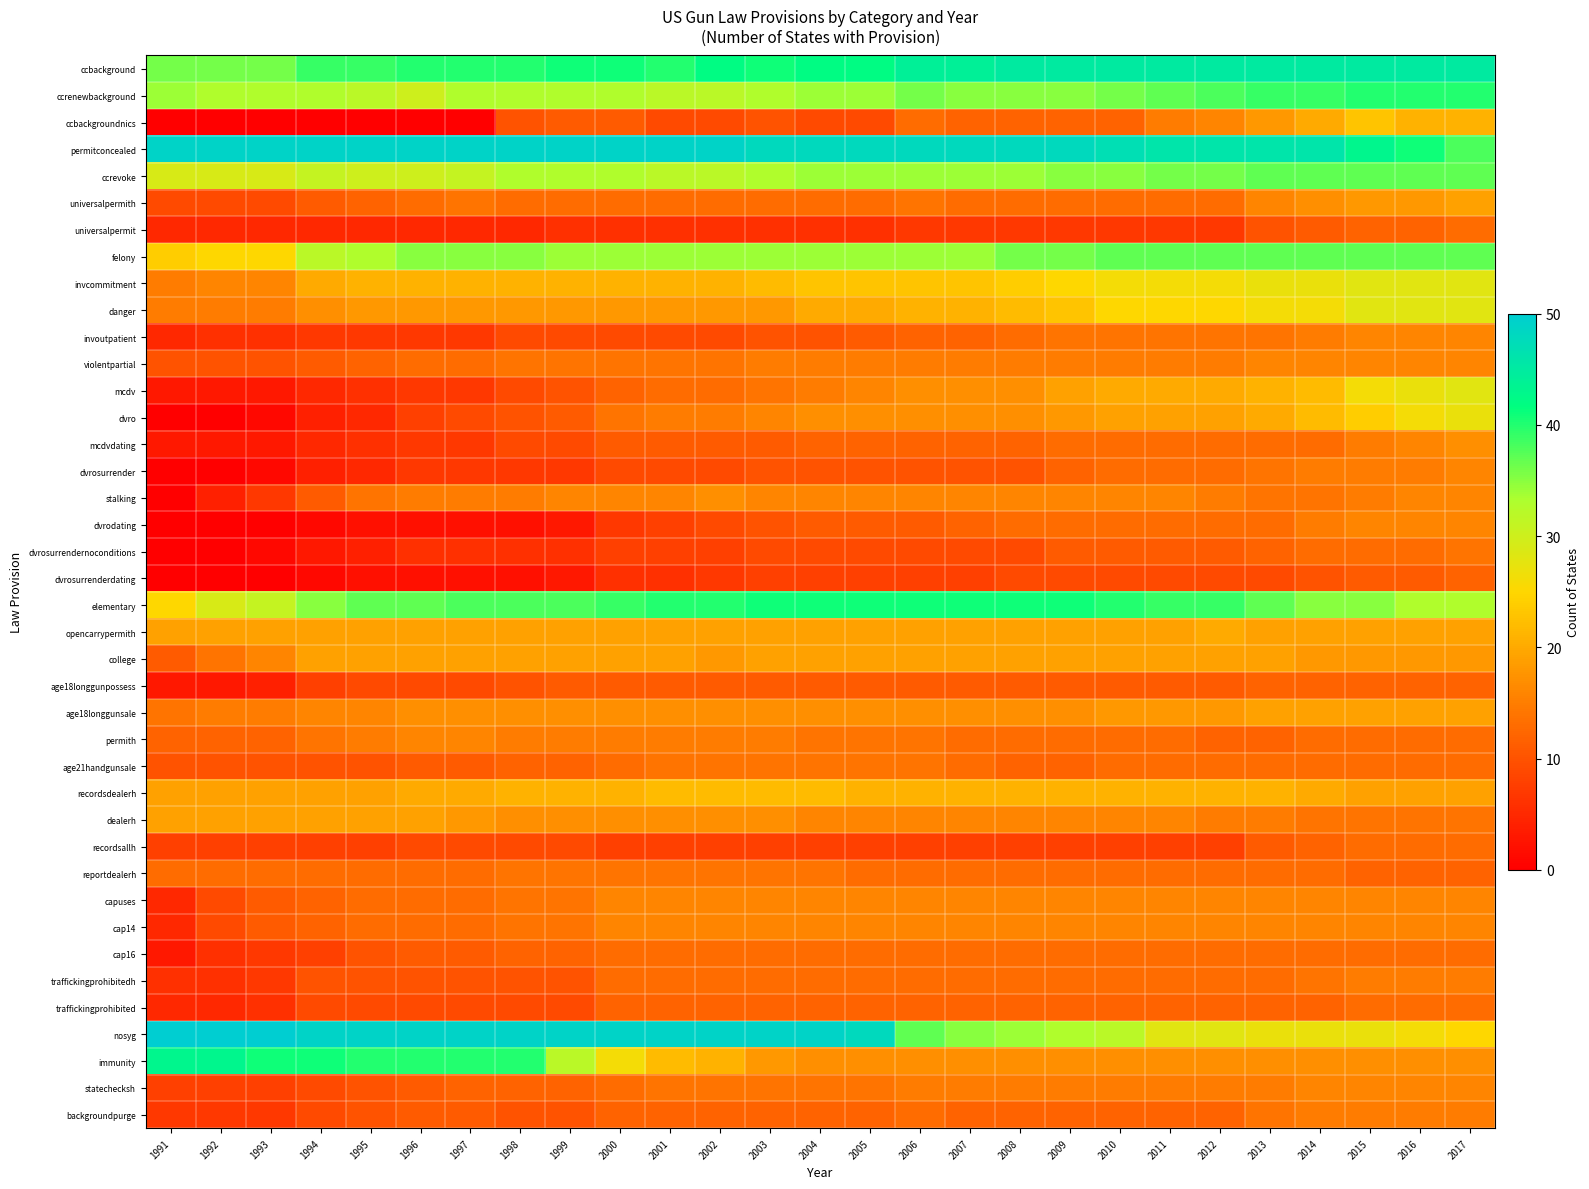

Reading right to left, what are all the values shown in this chart?

ccbackground: 2017=45	2016=45	2015=45	2014=45	2013=45	2012=45	2011=45	2010=45	2009=45	2008=45	2007=44	2006=44	2005=42	2004=42	2003=41	2002=42	2001=40	2000=41	1999=41	1998=40	1997=40	1996=40	1995=39	1994=39	1993=36	1992=36	1991=36
ccrenewbackground: 2017=40	2016=40	2015=40	2014=39	2013=39	2012=38	2011=37	2010=36	2009=35	2008=35	2007=35	2006=36	2005=34	2004=34	2003=33	2002=32	2001=32	2000=33	1999=33	1998=33	1997=33	1996=30	1995=32	1994=33	1993=33	1992=33	1991=34
ccbackgroundnics: 2017=21	2016=21	2015=23	2014=20	2013=18	2012=16	2011=15	2010=12	2009=12	2008=12	2007=12	2006=13	2005=9	2004=9	2003=10	2002=9	2001=9	2000=11	1999=11	1998=10	1997=0	1996=0	1995=0	1994=0	1993=0	1992=0	1991=0
permitconcealed: 2017=38	2016=41	2015=43	2014=46	2013=46	2012=46	2011=46	2010=47	2009=48	2008=48	2007=48	2006=48	2005=48	2004=48	2003=48	2002=49	2001=49	2000=49	1999=49	1998=49	1997=49	1996=49	1995=49	1994=49	1993=49	1992=49	1991=49
ccrevoke: 2017=37	2016=37	2015=37	2014=37	2013=37	2012=36	2011=36	2010=35	2009=35	2008=34	2007=34	2006=34	2005=34	2004=34	2003=33	2002=32	2001=32	2000=33	1999=33	1998=33	1997=31	1996=30	1995=30	1994=31	1993=29	1992=29	1991=29
universalpermith: 2017=19	2016=18	2015=18	2014=17	2013=16	2012=13	2011=13	2010=13	2009=13	2008=13	2007=13	2006=14	2005=13	2004=13	2003=13	2002=13	2001=13	2000=13	1999=13	1998=13	1997=14	1996=13	1995=12	1994=11	1993=9	1992=9	1991=9
universalpermit: 2017=13	2016=12	2015=12	2014=11	2013=10	2012=7	2011=7	2010=7	2009=7	2008=7	2007=7	2006=7	2005=6	2004=6	2003=6	2002=6	2001=6	2000=6	1999=6	1998=5	1997=5	1996=5	1995=5	1994=5	1993=5	1992=5	1991=5
felony: 2017=37	2016=37	2015=37	2014=37	2013=37	2012=37	2011=37	2010=37	2009=36	2008=36	2007=34	2006=34	2005=34	2004=34	2003=34	2002=34	2001=34	2000=34	1999=34	1998=35	1997=35	1996=35	1995=33	1994=32	1993=25	1992=25	1991=24
invcommitment: 2017=28	2016=28	2015=28	2014=27	2013=27	2012=26	2011=26	2010=26	2009=25	2008=24	2007=23	2006=23	2005=23	2004=23	2003=22	2002=21	2001=21	2000=21	1999=21	1998=21	1997=21	1996=21	1995=21	1994=20	1993=16	1992=16	1991=15
danger: 2017=28	2016=28	2015=28	2014=26	2013=26	2012=25	2011=25	2010=25	2009=23	2008=22	2007=21	2006=21	2005=20	2004=20	2003=18	2002=18	2001=18	2000=18	1999=18	1998=18	1997=18	1996=18	1995=18	1994=17	1993=15	1992=15	1991=15
invoutpatient: 2017=16	2016=16	2015=16	2014=15	2013=14	2012=14	2011=14	2010=14	2009=14	2008=13	2007=12	2006=12	2005=11	2004=10	2003=10	2002=9	2001=9	2000=9	1999=9	1998=9	1997=7	1996=7	1995=7	1994=7	1993=6	1992=6	1991=5
violentpartial: 2017=16	2016=16	2015=16	2014=16	2013=16	2012=15	2011=15	2010=15	2009=15	2008=15	2007=15	2006=15	2005=15	2004=15	2003=15	2002=14	2001=14	2000=14	1999=14	1998=14	1997=13	1996=13	1995=12	1994=11	1993=10	1992=10	1991=10
mcdv: 2017=28	2016=27	2015=26	2014=22	2013=21	2012=20	2011=20	2010=20	2009=19	2008=17	2007=17	2006=17	2005=16	2004=15	2003=14	2002=13	2001=13	2000=12	1999=10	1998=9	1997=7	1996=7	1995=6	1994=5	1993=3	1992=3	1991=3
dvro: 2017=27	2016=26	2015=24	2014=22	2013=20	2012=19	2011=19	2010=19	2009=18	2008=17	2007=17	2006=17	2005=17	2004=17	2003=16	2002=15	2001=15	2000=14	1999=11	1998=10	1997=9	1996=8	1995=5	1994=4	1993=1	1992=0	1991=0
mcdvdating: 2017=17	2016=16	2015=15	2014=13	2013=13	2012=13	2011=13	2010=13	2009=13	2008=12	2007=12	2006=12	2005=12	2004=12	2003=11	2002=11	2001=11	2000=11	1999=9	1998=9	1997=7	1996=7	1995=6	1994=5	1993=3	1992=3	1991=3
dvrosurrender: 2017=16	2016=15	2015=15	2014=15	2013=14	2012=13	2011=13	2010=13	2009=12	2008=10	2007=10	2006=10	2005=10	2004=10	2003=10	2002=9	2001=9	2000=9	1999=7	1998=7	1997=7	1996=7	1995=5	1994=4	1993=1	1992=0	1991=0
stalking: 2017=16	2016=16	2015=15	2014=14	2013=14	2012=15	2011=16	2010=16	2009=16	2008=16	2007=16	2006=16	2005=16	2004=16	2003=16	2002=17	2001=16	2000=16	1999=16	1998=15	1997=15	1996=15	1995=14	1994=11	1993=7	1992=4	1991=0
dvrodating: 2017=16	2016=16	2015=16	2014=15	2013=13	2012=13	2011=13	2010=13	2009=13	2008=13	2007=12	2006=11	2005=11	2004=11	2003=10	2002=9	2001=8	2000=7	1999=3	1998=2	1997=2	1996=2	1995=2	1994=1	1993=0	1992=0	1991=0
dvrosurrendernoconditions: 2017=14	2016=13	2015=13	2014=13	2013=12	2012=11	2011=11	2010=11	2009=11	2008=9	2007=9	2006=9	2005=9	2004=9	2003=9	2002=8	2001=8	2000=8	1999=6	1998=6	1997=6	1996=6	1995=4	1994=3	1993=1	1992=0	1991=0
dvrosurrenderdating: 2017=12	2016=11	2015=11	2014=10	2013=9	2012=9	2011=9	2010=9	2009=9	2008=9	2007=8	2006=8	2005=8	2004=8	2003=8	2002=7	2001=6	2000=6	1999=3	1998=2	1997=2	1996=2	1995=2	1994=1	1993=0	1992=0	1991=0
elementary: 2017=33	2016=33	2015=35	2014=35	2013=37	2012=39	2011=39	2010=40	2009=41	2008=41	2007=41	2006=41	2005=41	2004=41	2003=41	2002=40	2001=40	2000=39	1999=38	1998=38	1997=38	1996=37	1995=37	1994=35	1993=31	1992=29	1991=25
opencarrypermith: 2017=19	2016=19	2015=19	2014=19	2013=19	2012=20	2011=19	2010=19	2009=19	2008=19	2007=19	2006=19	2005=19	2004=19	2003=19	2002=19	2001=19	2000=19	1999=19	1998=19	1997=19	1996=19	1995=19	1994=19	1993=19	1992=19	1991=19
college: 2017=18	2016=18	2015=18	2014=18	2013=19	2012=19	2011=19	2010=19	2009=19	2008=19	2007=19	2006=19	2005=19	2004=19	2003=19	2002=18	2001=19	2000=19	1999=19	1998=19	1997=19	1996=19	1995=19	1994=19	1993=16	1992=14	1991=11
age18longgunpossess: 2017=12	2016=12	2015=12	2014=12	2013=12	2012=11	2011=11	2010=11	2009=11	2008=11	2007=11	2006=11	2005=11	2004=11	2003=11	2002=11	2001=11	2000=11	1999=11	1998=10	1997=9	1996=9	1995=9	1994=8	1993=4	1992=3	1991=3
age18longgunsale: 2017=19	2016=19	2015=19	2014=19	2013=19	2012=18	2011=18	2010=18	2009=17	2008=17	2007=17	2006=17	2005=17	2004=17	2003=17	2002=17	2001=17	2000=17	1999=17	1998=17	1997=17	1996=17	1995=16	1994=16	1993=15	1992=15	1991=14
permith: 2017=13	2016=13	2015=13	2014=13	2013=12	2012=12	2011=13	2010=13	2009=13	2008=13	2007=13	2006=14	2005=14	2004=14	2003=15	2002=15	2001=15	2000=15	1999=15	1998=15	1997=16	1996=16	1995=15	1994=14	1993=12	1992=12	1991=12
age21handgunsale: 2017=13	2016=13	2015=13	2014=13	2013=13	2012=13	2011=13	2010=13	2009=12	2008=12	2007=13	2006=14	2005=14	2004=14	2003=14	2002=14	2001=14	2000=13	1999=12	1998=12	1997=11	1996=11	1995=10	1994=10	1993=10	1992=10	1991=10
recordsdealerh: 2017=19	2016=19	2015=19	2014=20	2013=21	2012=21	2011=21	2010=21	2009=21	2008=21	2007=21	2006=21	2005=21	2004=22	2003=22	2002=22	2001=22	2000=21	1999=21	1998=21	1997=20	1996=20	1995=19	1994=19	1993=19	1992=19	1991=19
dealerh: 2017=14	2016=14	2015=14	2014=14	2013=15	2012=15	2011=16	2010=16	2009=16	2008=16	2007=16	2006=16	2005=16	2004=16	2003=17	2002=17	2001=17	2000=17	1999=17	1998=17	1997=18	1996=19	1995=19	1994=19	1993=19	1992=19	1991=19
recordsallh: 2017=13	2016=13	2015=13	2014=12	2013=11	2012=8	2011=8	2010=8	2009=8	2008=8	2007=8	2006=8	2005=8	2004=8	2003=8	2002=8	2001=8	2000=8	1999=9	1998=9	1997=9	1996=9	1995=8	1994=8	1993=8	1992=8	1991=8
reportdealerh: 2017=12	2016=12	2015=12	2014=13	2013=13	2012=13	2011=13	2010=13	2009=13	2008=13	2007=13	2006=13	2005=13	2004=14	2003=14	2002=14	2001=14	2000=14	1999=14	1998=14	1997=13	1996=13	1995=13	1994=13	1993=13	1992=13	1991=13
capuses: 2017=16	2016=16	2015=16	2014=16	2013=16	2012=16	2011=16	2010=16	2009=16	2008=16	2007=16	2006=16	2005=16	2004=16	2003=16	2002=16	2001=16	2000=16	1999=14	1998=14	1997=13	1996=13	1995=13	1994=12	1993=11	1992=9	1991=5
cap14: 2017=16	2016=16	2015=16	2014=16	2013=16	2012=16	2011=16	2010=16	2009=16	2008=16	2007=16	2006=16	2005=16	2004=16	2003=16	2002=16	2001=16	2000=16	1999=14	1998=14	1997=13	1996=13	1995=13	1994=12	1993=11	1992=9	1991=5
cap16: 2017=13	2016=13	2015=13	2014=13	2013=13	2012=13	2011=13	2010=13	2009=13	2008=13	2007=13	2006=13	2005=13	2004=13	2003=13	2002=13	2001=13	2000=13	1999=12	1998=12	1997=11	1996=11	1995=10	1994=8	1993=7	1992=6	1991=3
traffickingprohibitedh: 2017=15	2016=15	2015=15	2014=14	2013=13	2012=13	2011=13	2010=13	2009=13	2008=13	2007=13	2006=13	2005=13	2004=13	2003=13	2002=13	2001=13	2000=13	1999=10	1998=10	1997=10	1996=10	1995=10	1994=10	1993=7	1992=6	1991=6
traffickingprohibited: 2017=13	2016=13	2015=13	2014=12	2013=12	2012=12	2011=12	2010=12	2009=12	2008=12	2007=12	2006=12	2005=12	2004=12	2003=12	2002=12	2001=12	2000=12	1999=9	1998=9	1997=9	1996=9	1995=9	1994=9	1993=6	1992=5	1991=5
nosyg: 2017=25	2016=26	2015=27	2014=27	2013=27	2012=28	2011=28	2010=32	2009=33	2008=34	2007=35	2006=37	2005=48	2004=49	2003=49	2002=49	2001=49	2000=49	1999=49	1998=49	1997=49	1996=49	1995=49	1994=49	1993=50	1992=50	1991=50
immunity: 2017=17	2016=17	2015=17	2014=17	2013=17	2012=17	2011=17	2010=17	2009=17	2008=17	2007=17	2006=17	2005=17	2004=17	2003=18	2002=21	2001=22	2000=26	1999=32	1998=40	1997=40	1996=40	1995=40	1994=41	1993=41	1992=43	1991=43
statechecksh: 2017=16	2016=16	2015=16	2014=16	2013=15	2012=15	2011=15	2010=15	2009=15	2008=15	2007=15	2006=15	2005=14	2004=14	2003=14	2002=14	2001=14	2000=13	1999=12	1998=12	1997=12	1996=11	1995=10	1994=9	1993=8	1992=8	1991=8
backgroundpurge: 2017=15	2016=15	2015=15	2014=15	2013=14	2012=12	2011=12	2010=12	2009=12	2008=12	2007=12	2006=13	2005=12	2004=12	2003=12	2002=12	2001=12	2000=12	1999=10	1998=10	1997=11	1996=11	1995=10	1994=9	1993=7	1992=7	1991=7